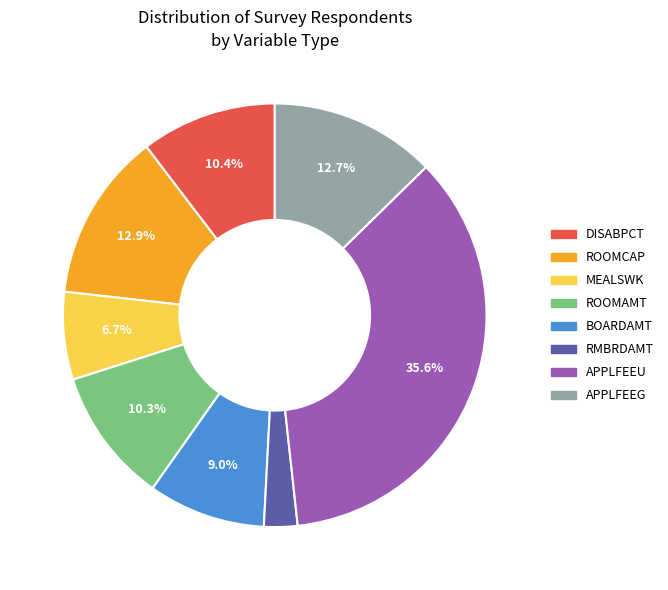

Combined, do DISABPCT and MEALSWK account for over 50%?

No